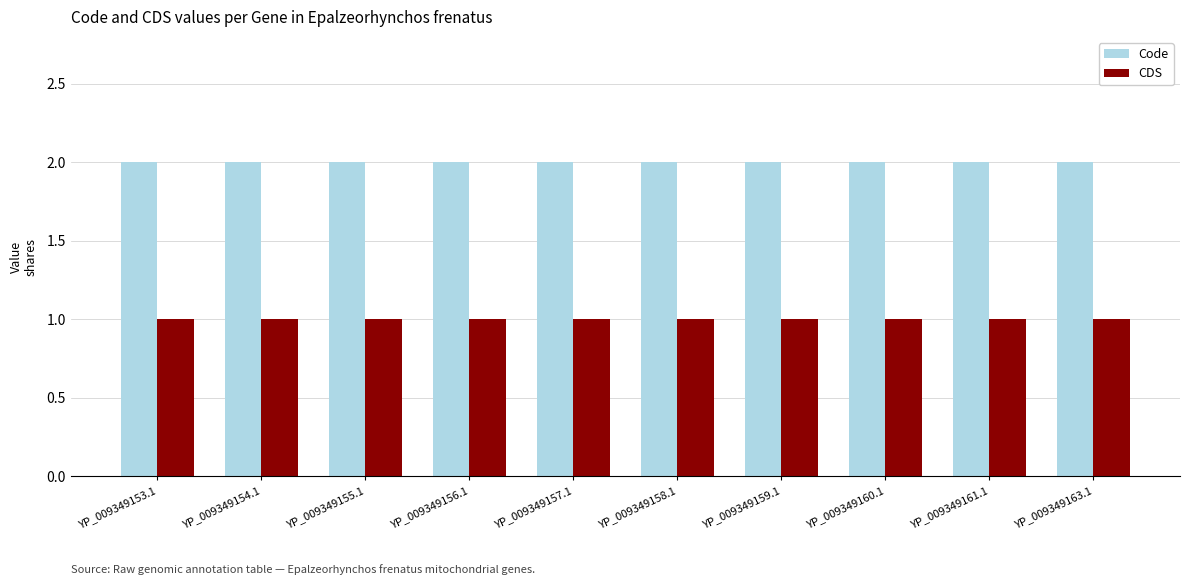

Reading right to left, list all the values displayed in this chart.

Code: 2	2	2	2	2	2	2	2	2	2
CDS: 1	1	1	1	1	1	1	1	1	1